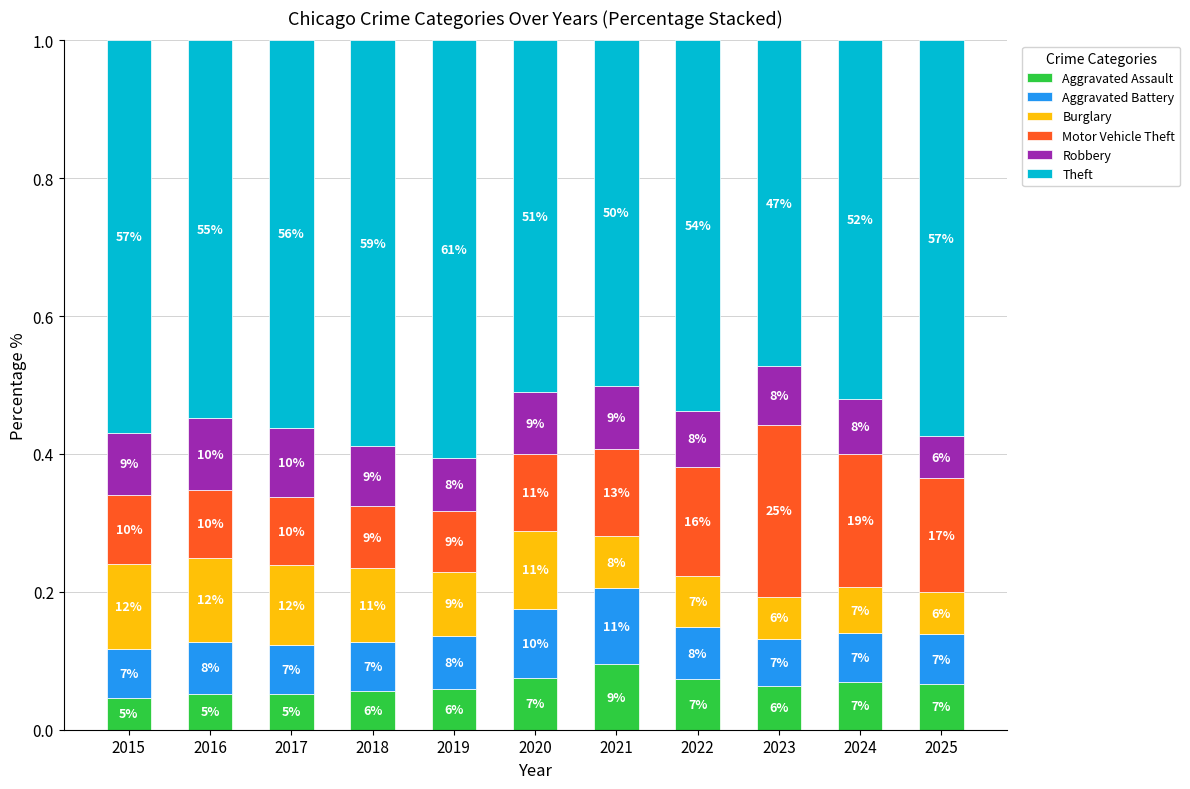

Between 2025 and 2018, which is larger?

2025